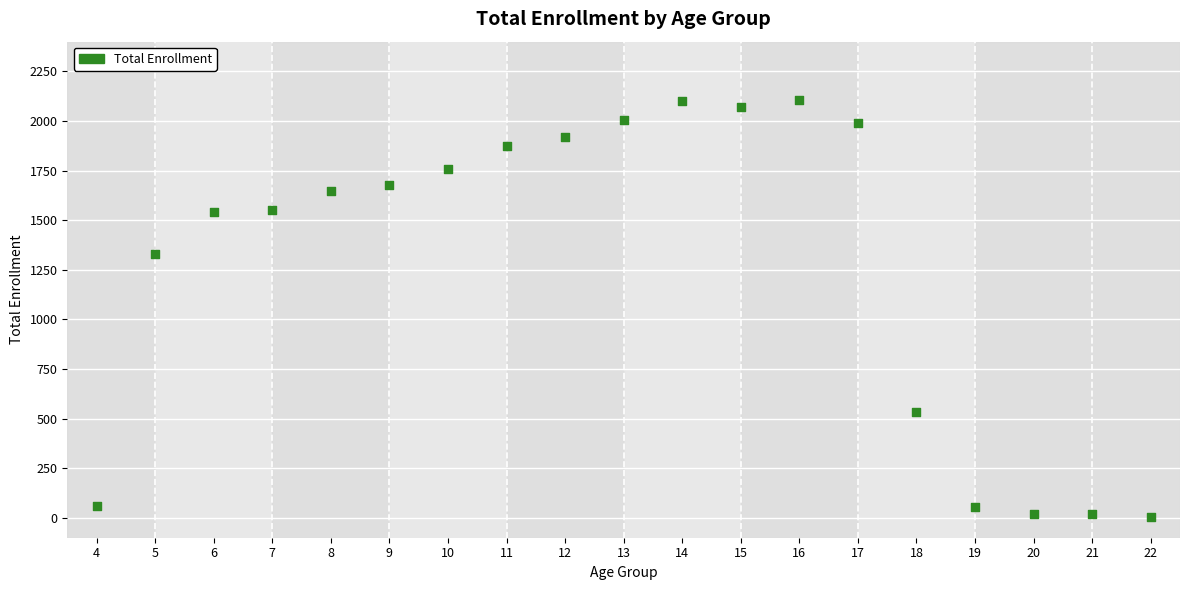

What is the range of X values (max minus min)?

18